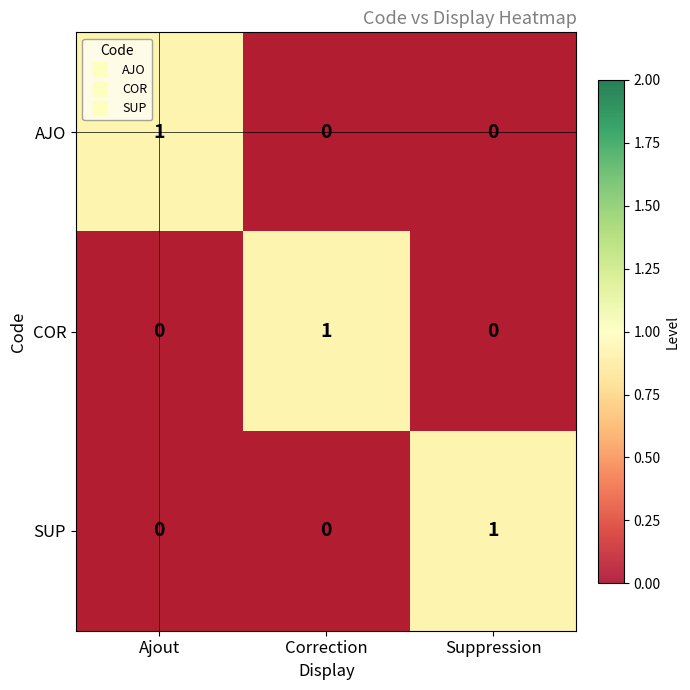

Which label corresponds to the largest value in the chart?

Ajout